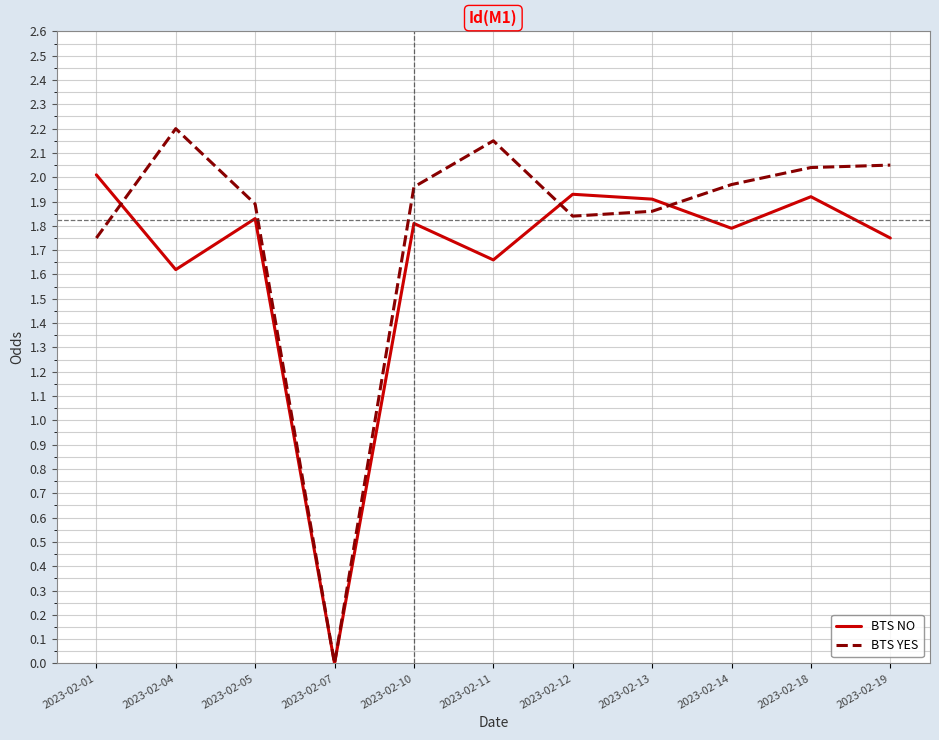

Rank the series by their average value, from lowest to highest.

BTS NO, BTS YES